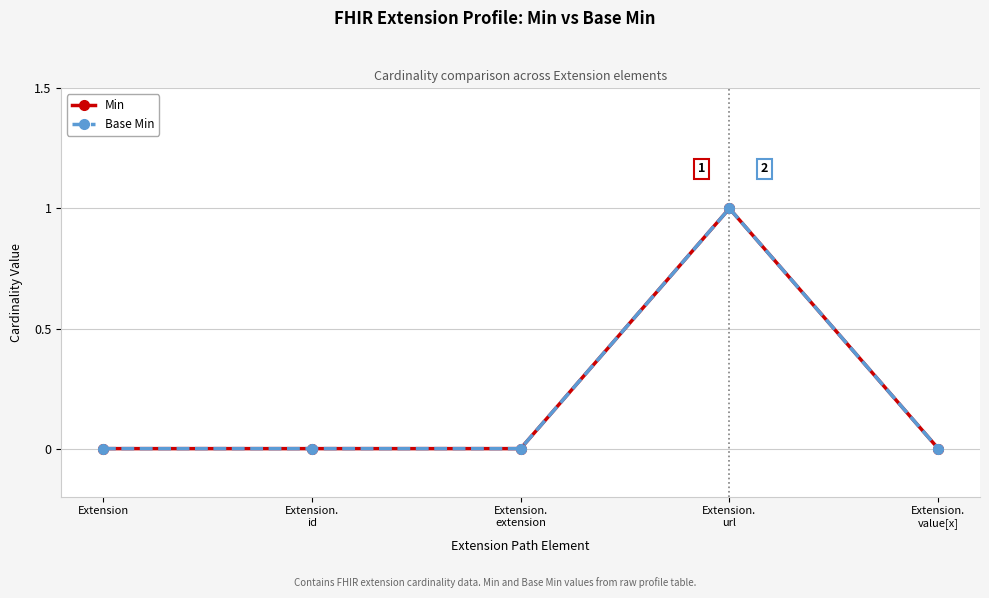

Is this an area chart (filled region under the line)?

No